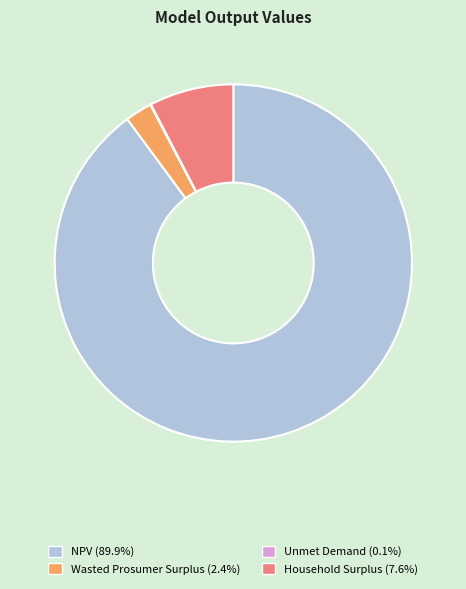

What is the majority slice?

NPV